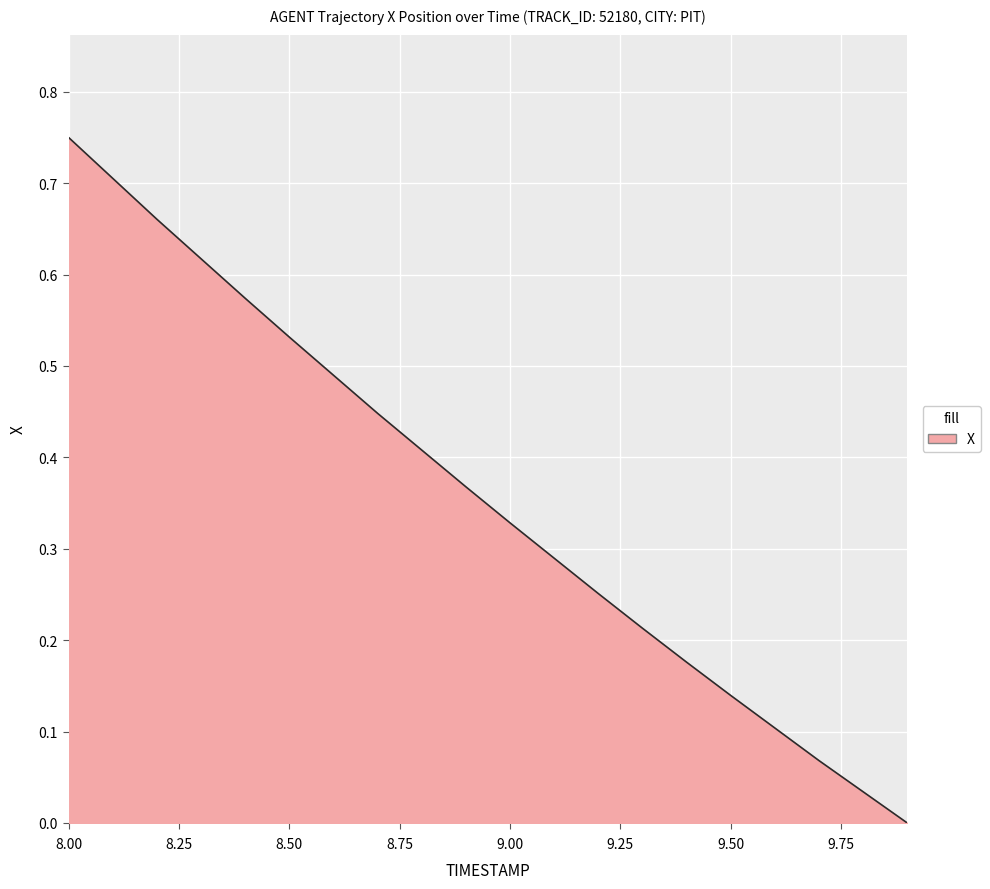

True or false: there are more than 0 points higher than both neighbors.

False